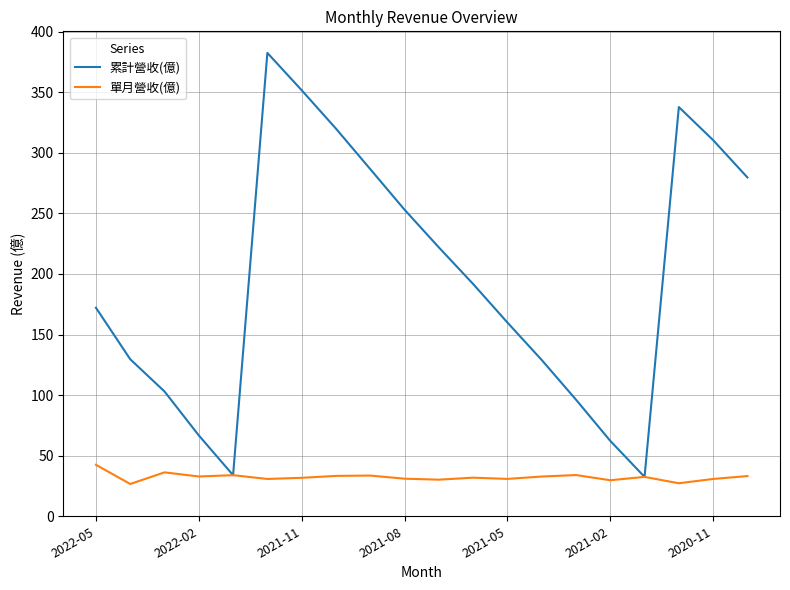

Rank the series by their average value, from lowest to highest.

單月營收(億), 累計營收(億)